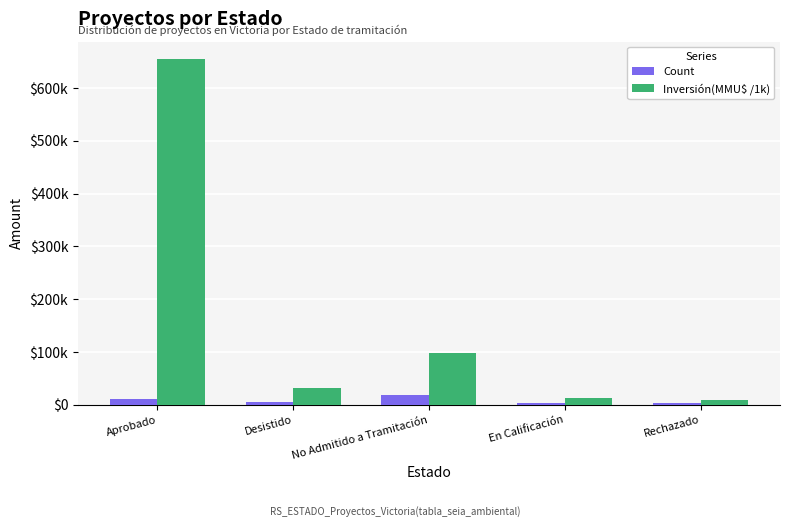

What are all the series names shown in the legend?

Count, Inversión(MMU$ /1k)